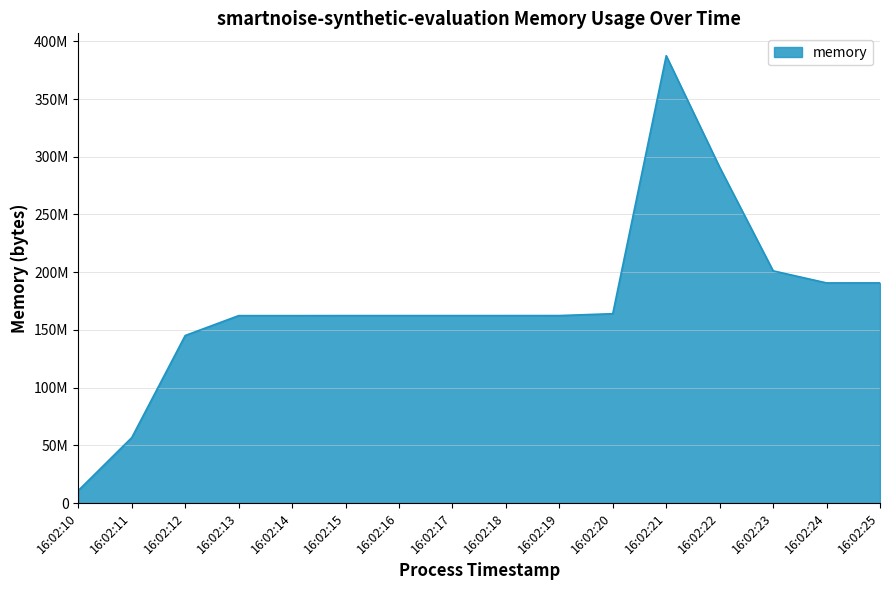

How many interior local valleys (lower than both neighbors) does the data have?

1